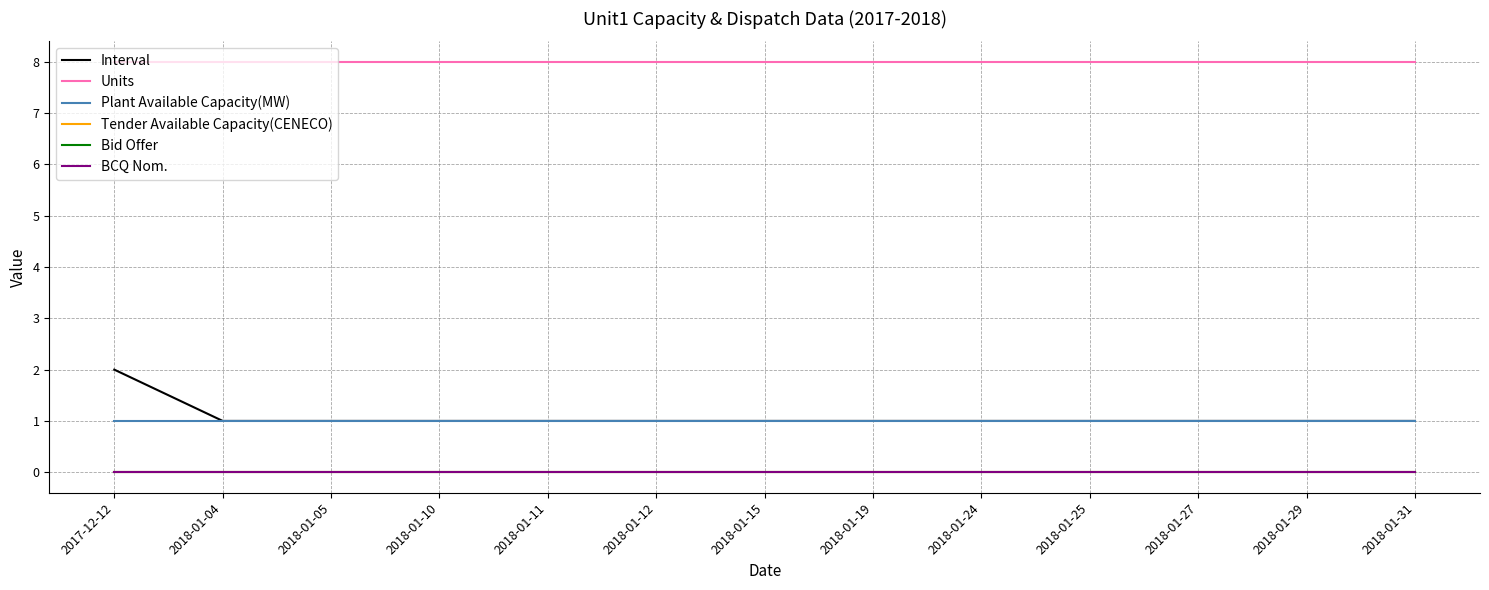

Which series changed the most between 2018-01-29 and 2018-01-31?

Interval